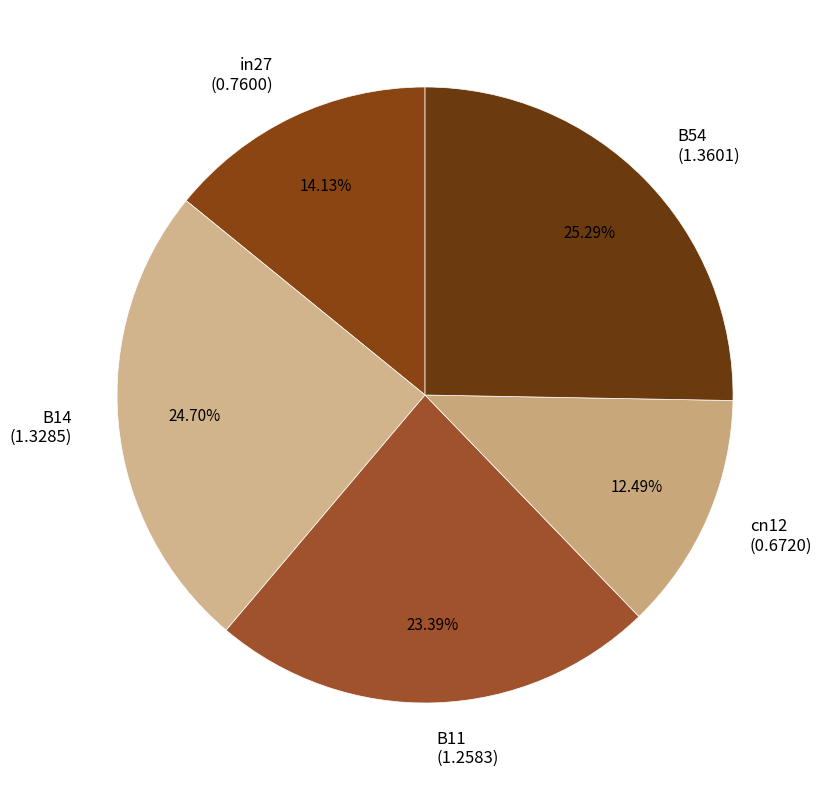

To the nearest percent, what is the combined percentage of B54 and cn12?

38%